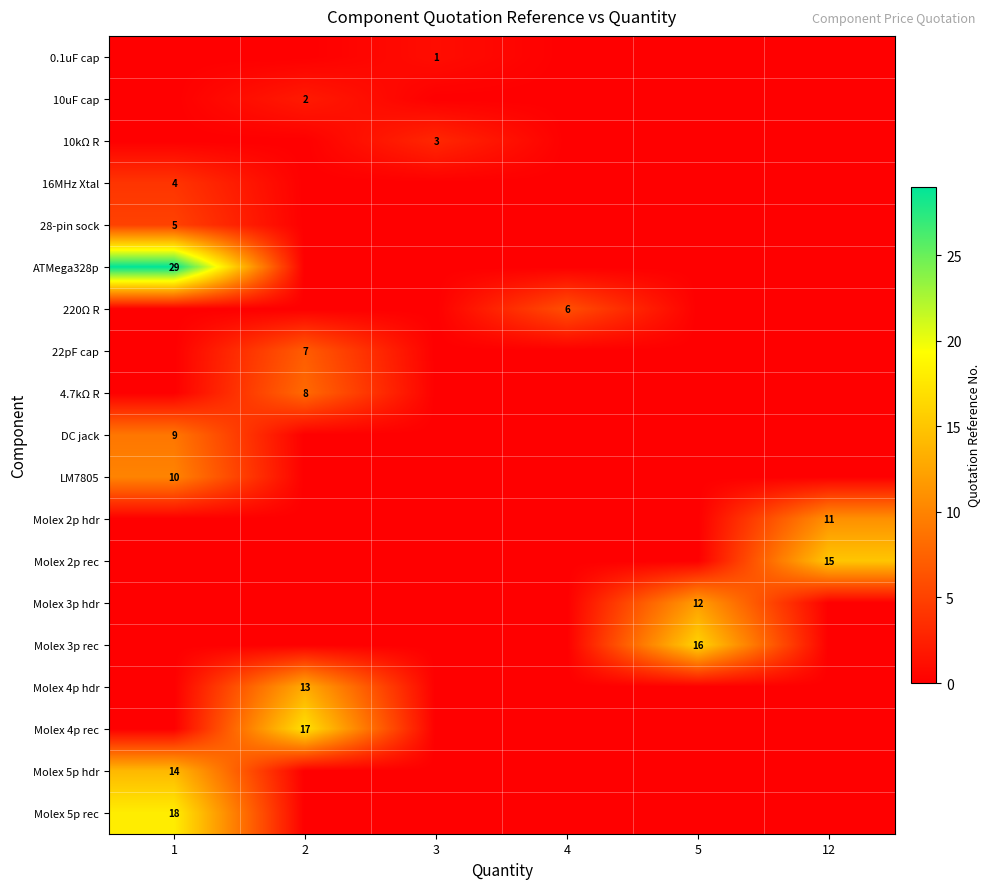

The value of row_10 at 4 is 5. True or false?

False